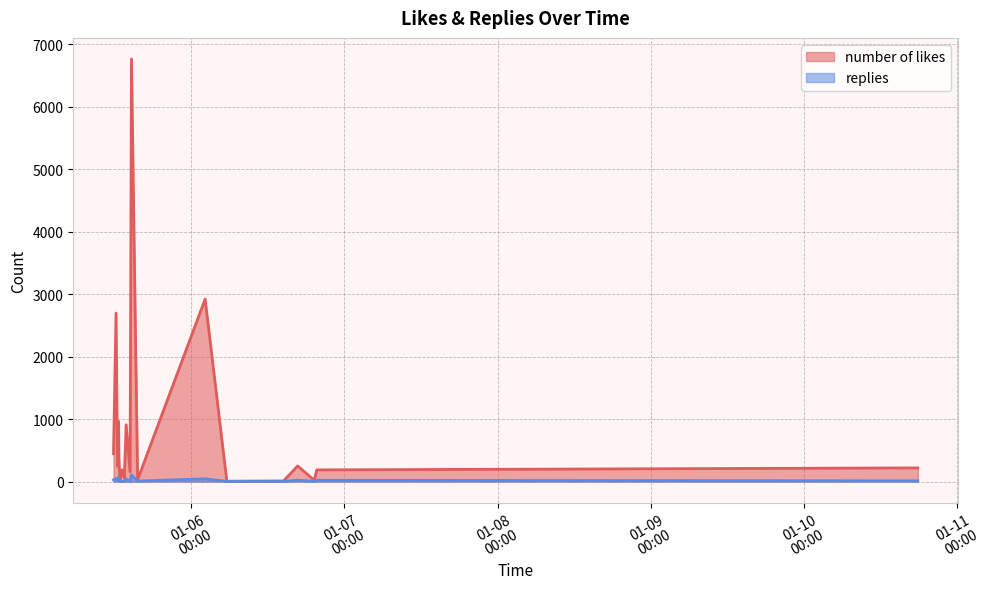

Between 2024-01-05 12:36 and 2024-01-05 12:48, which series saw the biggest shift?

number of likes